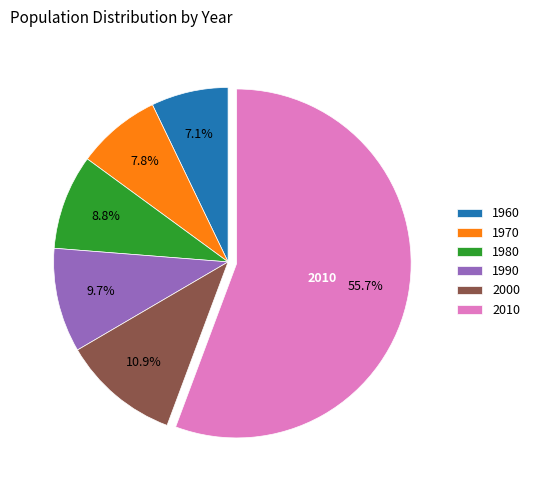

How many slices are in this pie chart?

6